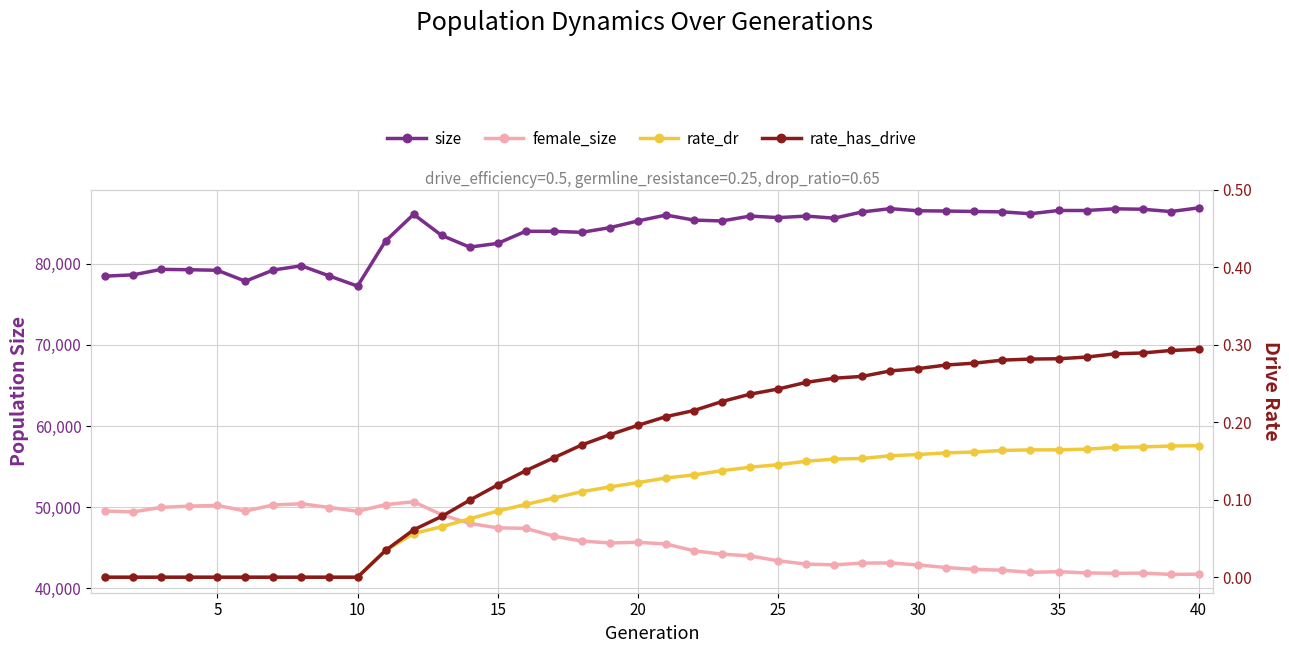

At which label does rate_has_drive reach its peak?

40